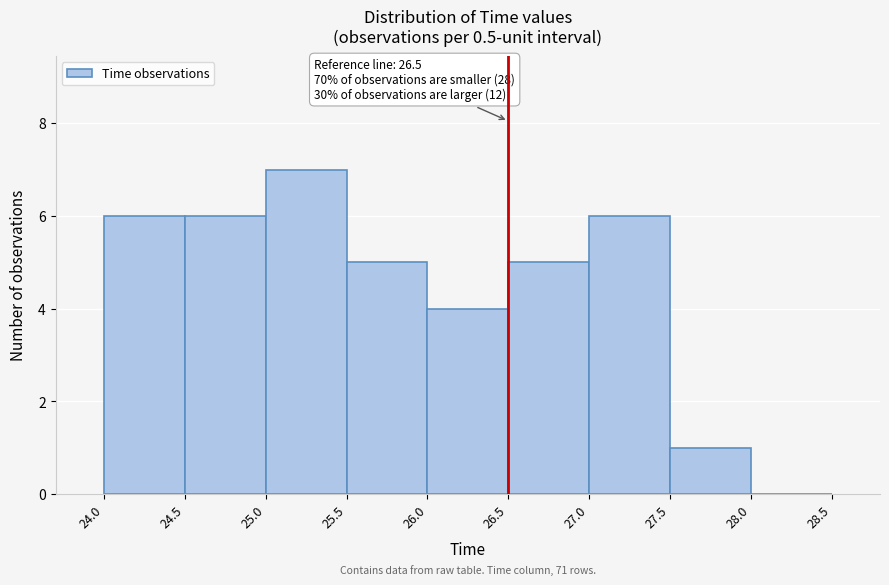

Over which range of the x-axis is the bar tallest?

25.0 to 25.5